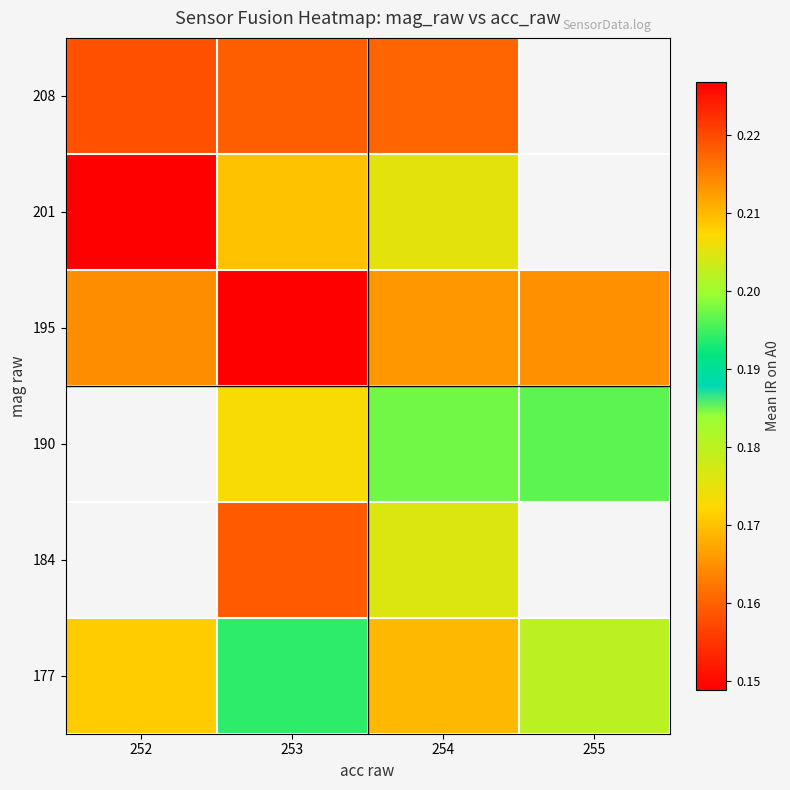

What is the minimum value shown in the chart?

0.1